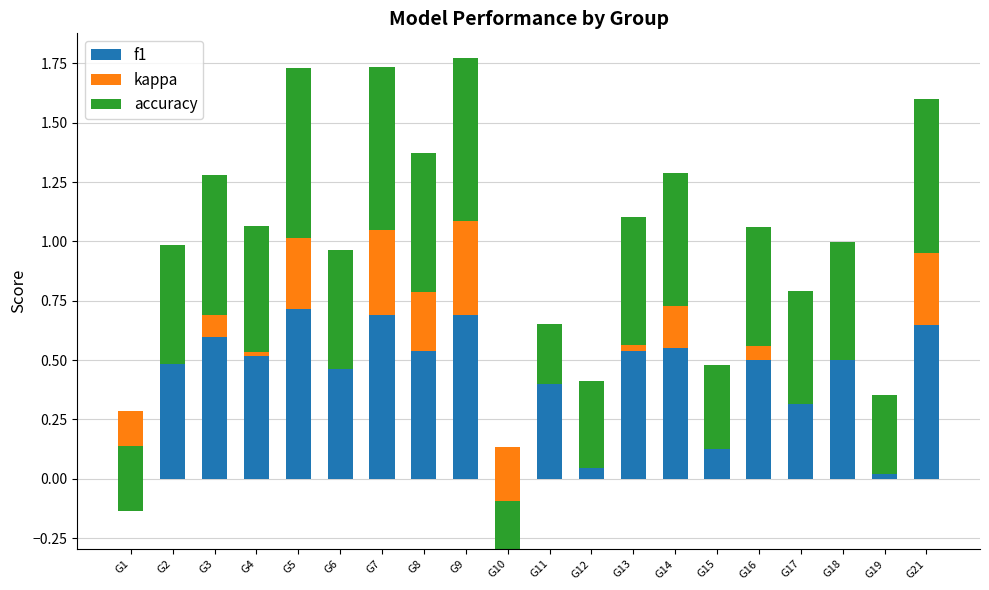

True or false: f1 has a value of 0.4 at G11.

True